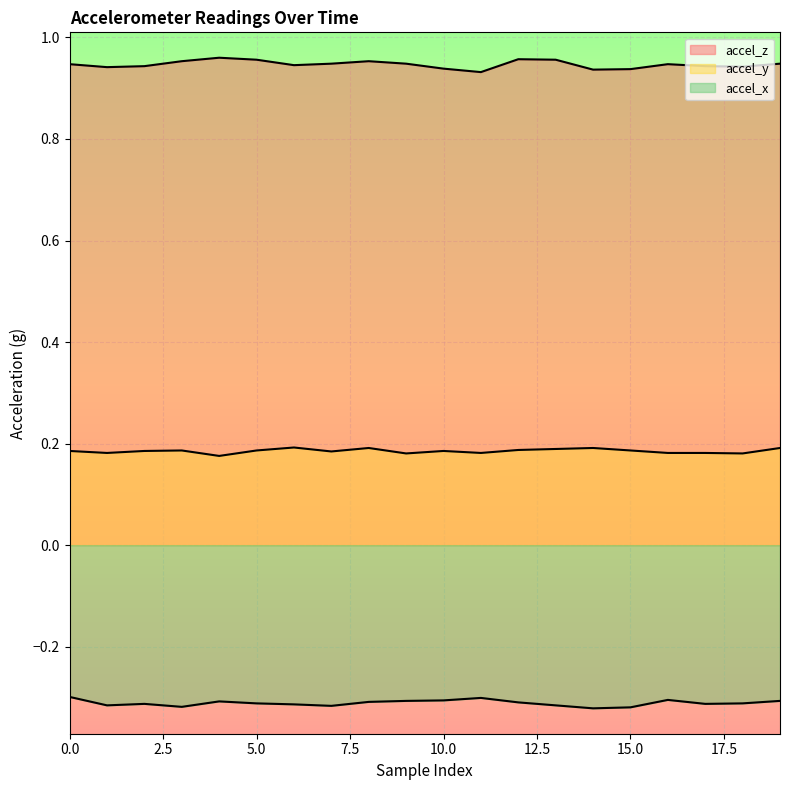

Does the chart display data point markers on the line(s)?

No